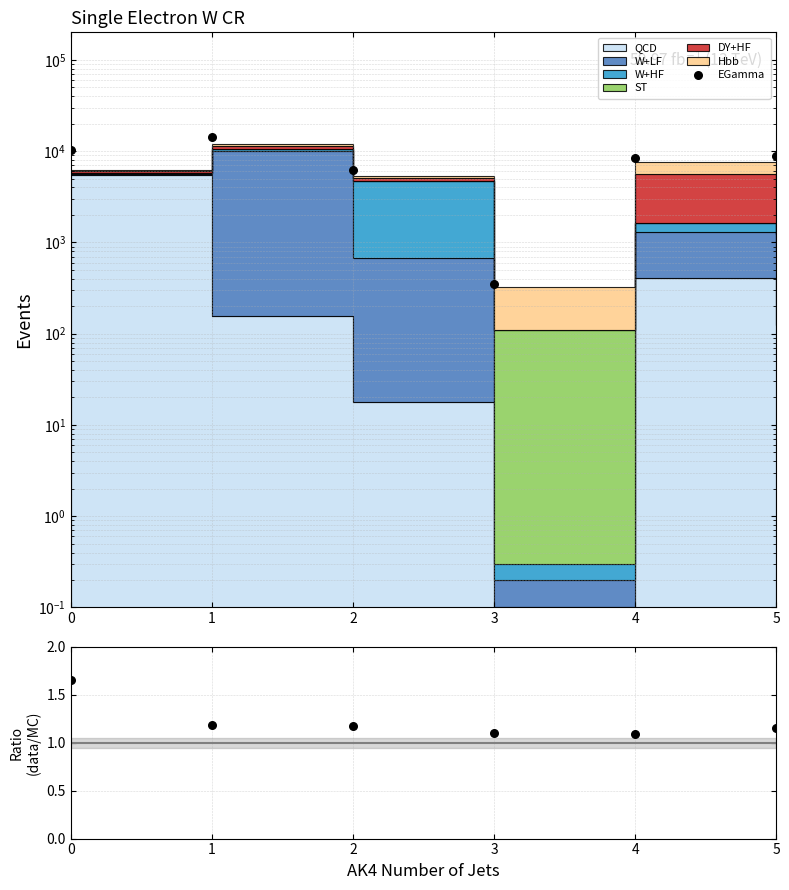

What is the total value across all series at 4?

8315.7